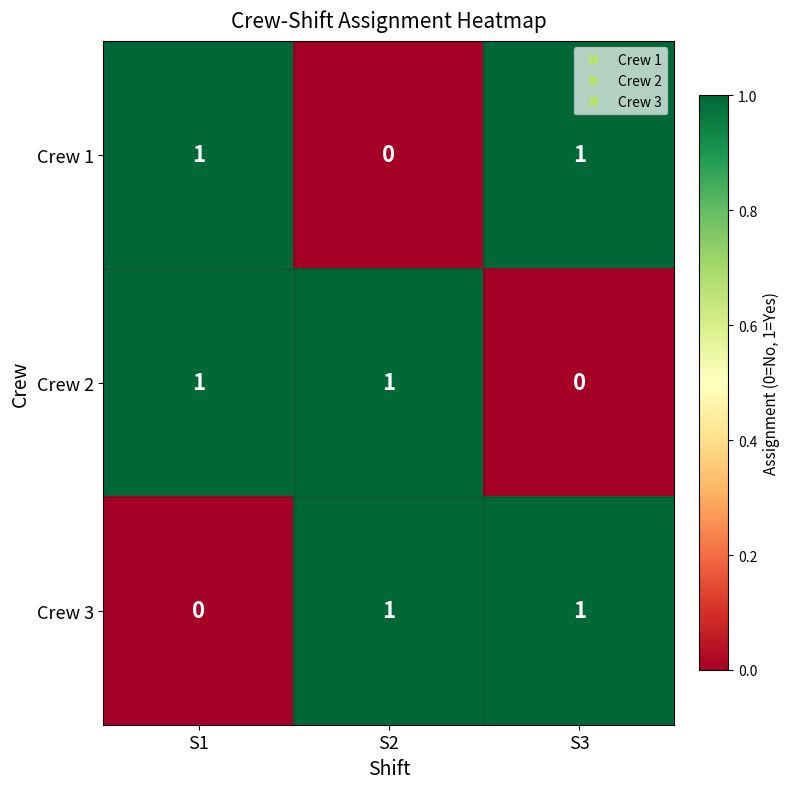

The Crew 2 series shows 0 at S1. True or false?

False